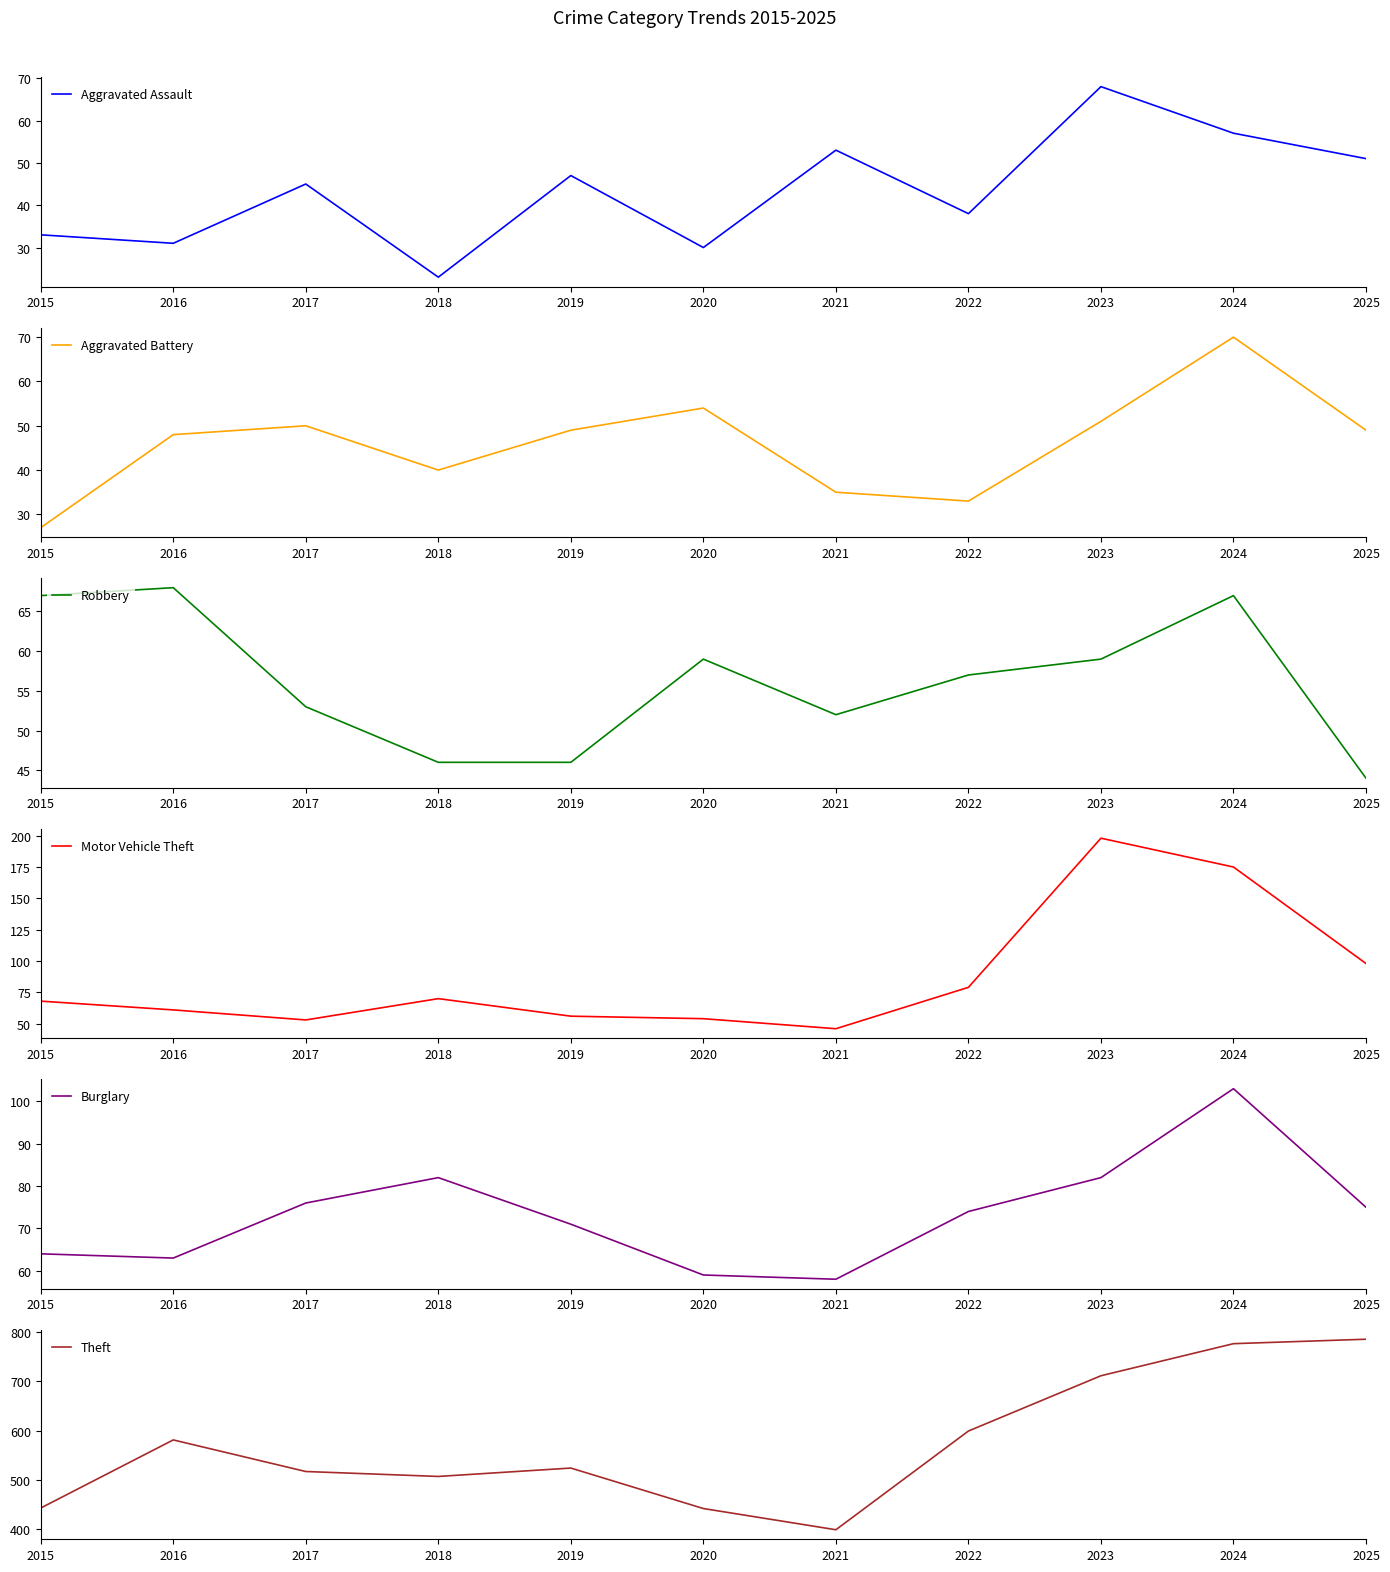

What is the difference between the Aggravated Battery values at 2017 and 2019?

1